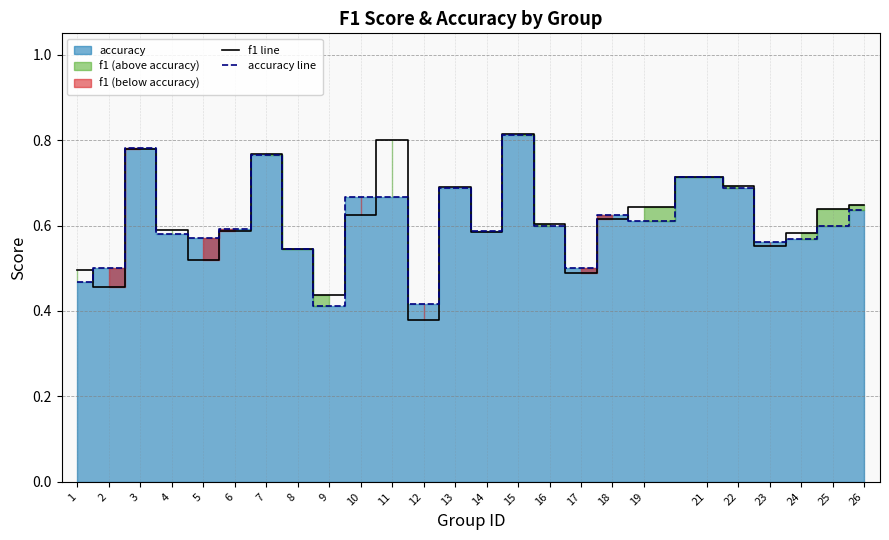

Which category has the highest value across all series?

15